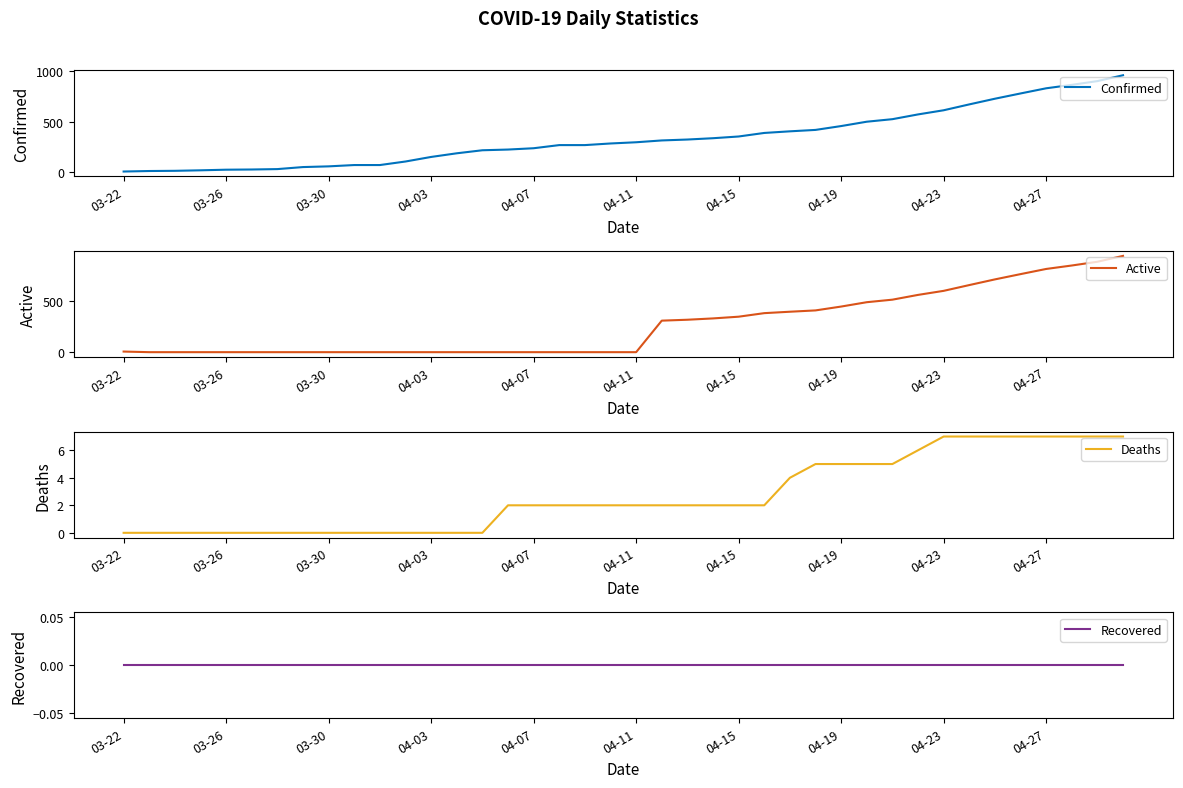

How many lines are shown in the chart?

4